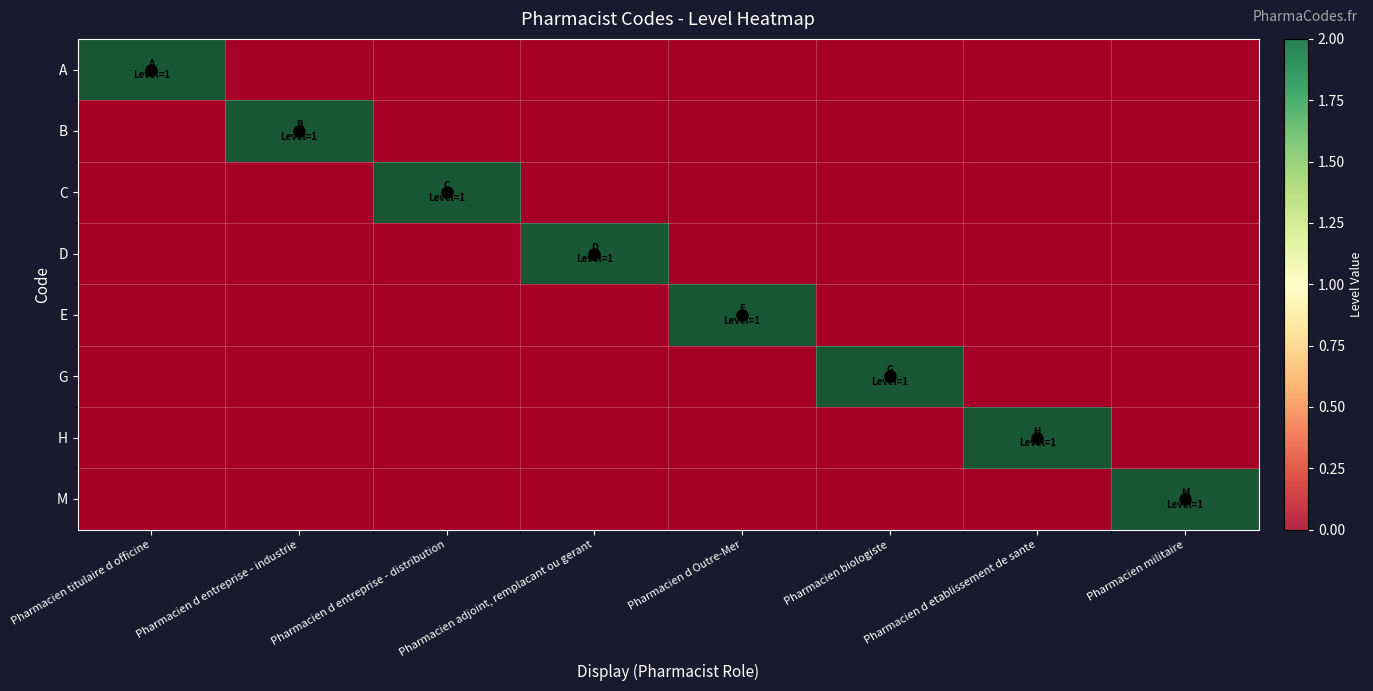

How many data points in B are above 0?

1